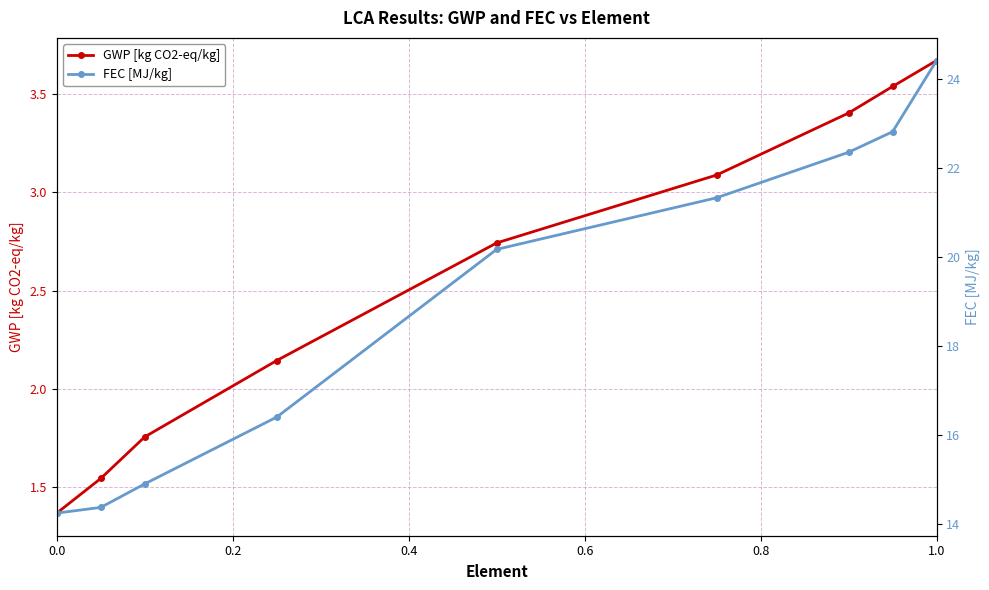

Which category has the highest value in the GWP [kg CO2-eq/kg] series?

1.0